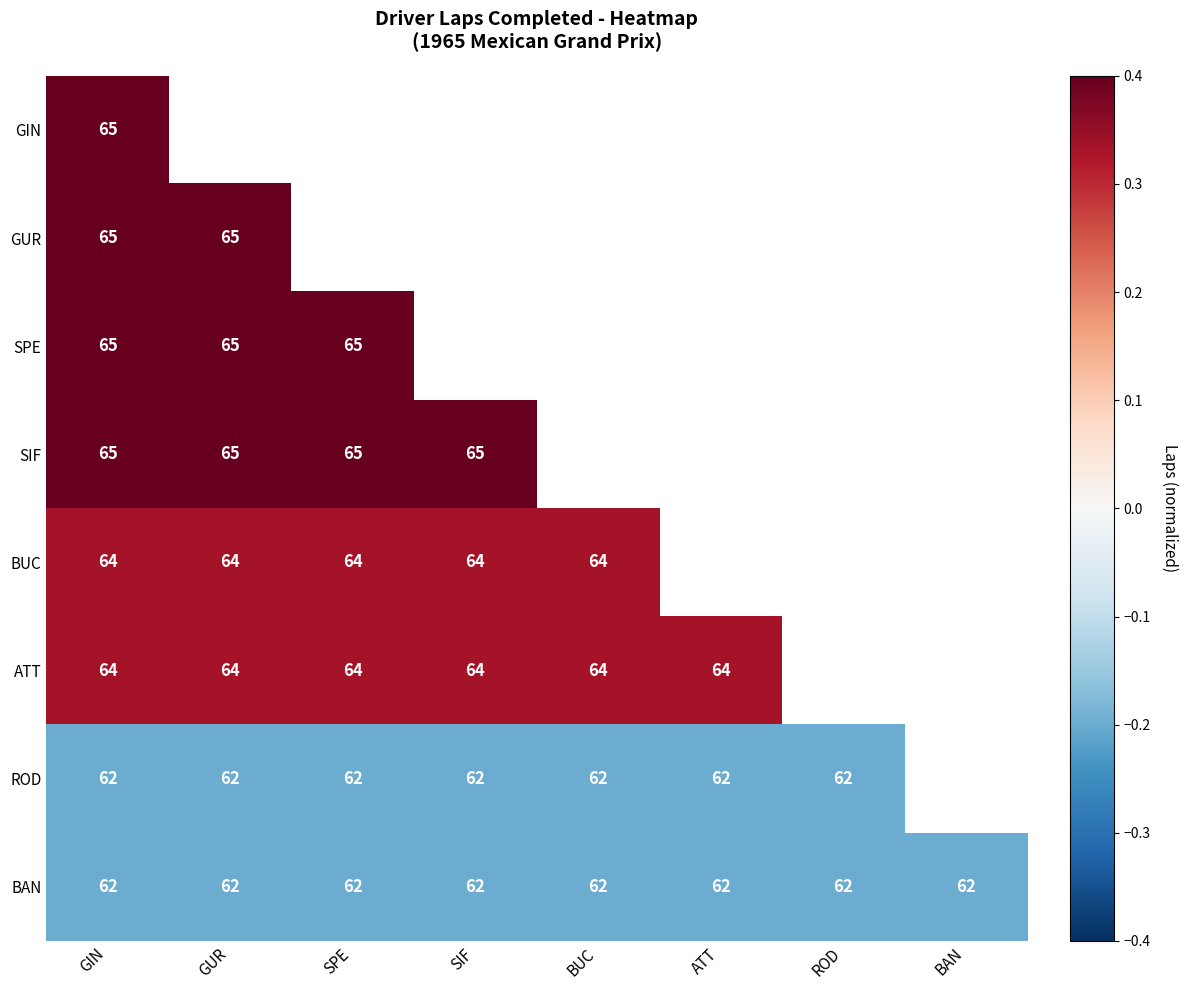

True or false: GIN has a value of 0.9 at GUR.

False